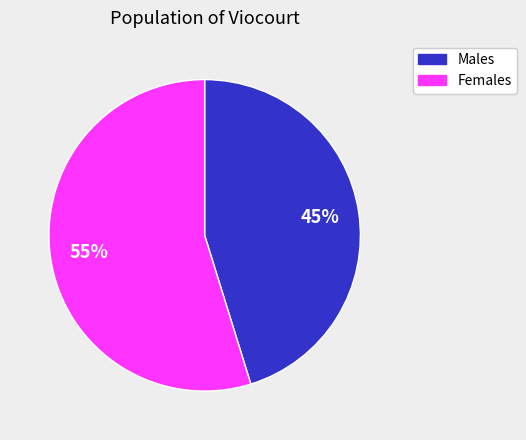

To the nearest percent, what is the average slice percentage?

50%